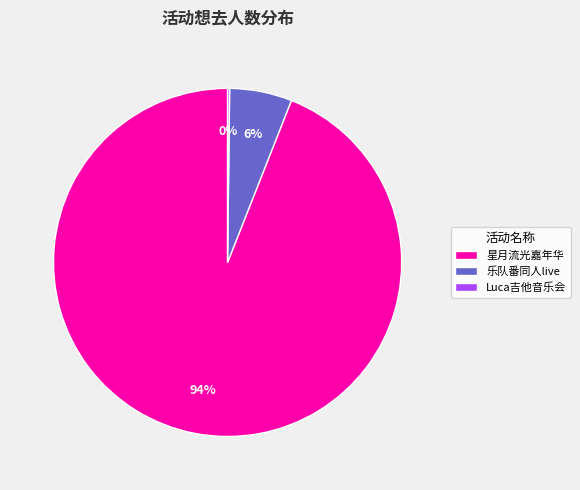

Is the sum of 星月流光嘉年华 and 乐队番同人live greater than half?

Yes